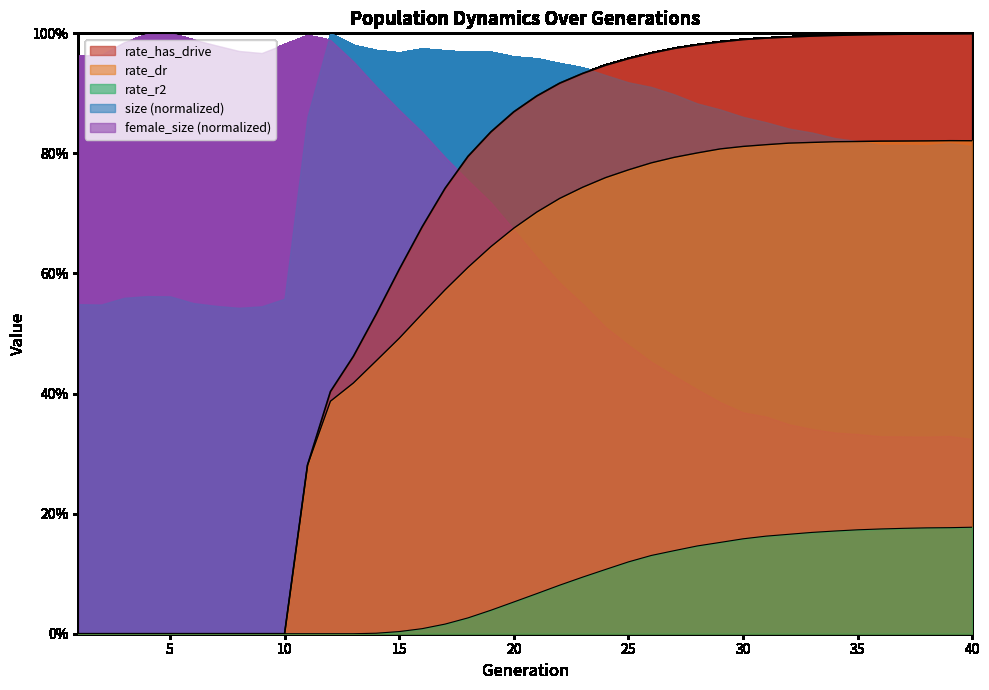

True or false: rate_has_drive has more than 2 points higher than both neighbors.

False